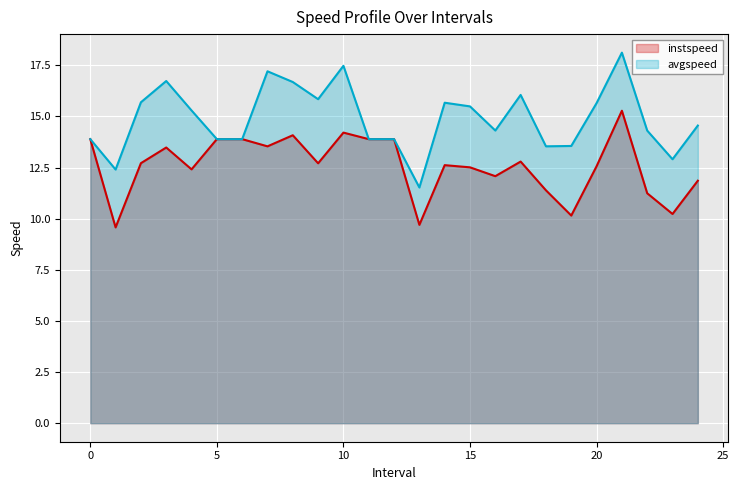

Is it true that instspeed line equals 12.6 at 14?

True